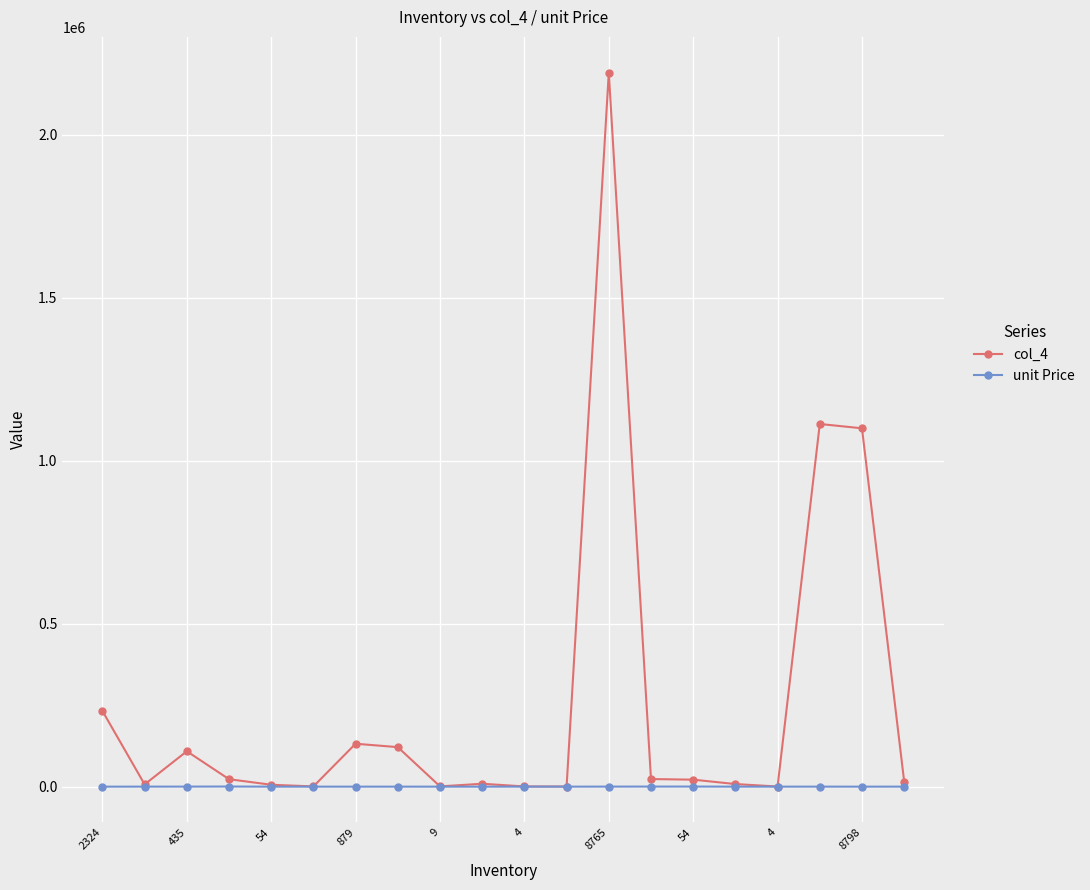

Which series has the widest spread of values?

col_4